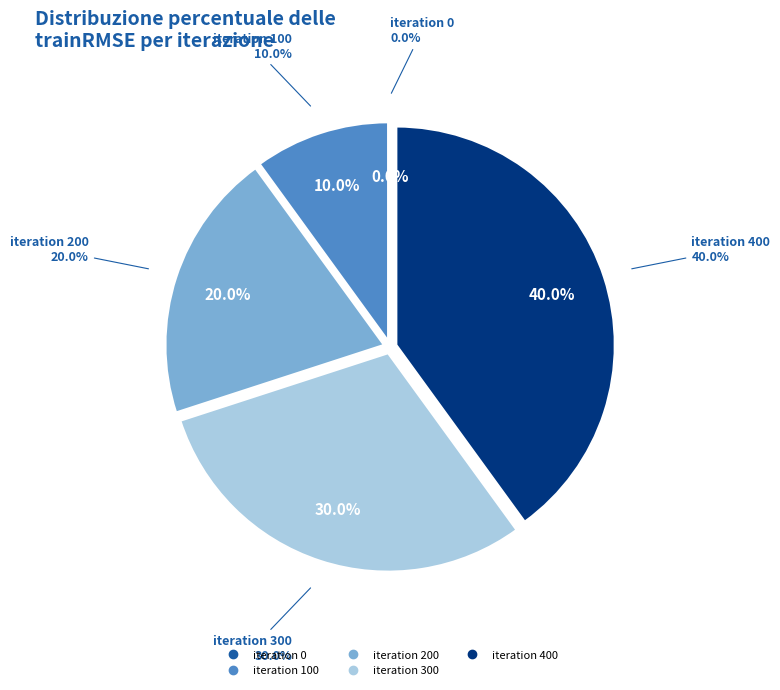

What percentage is NOT represented by iteration 300?

70.0%